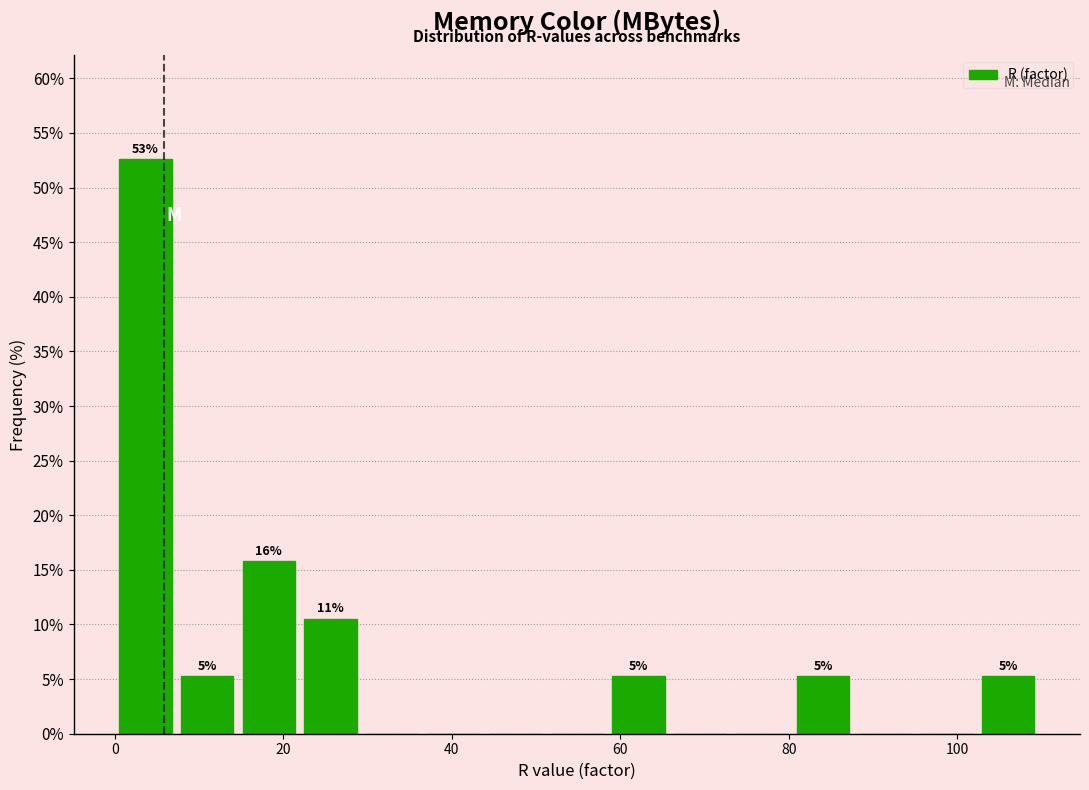

Around what value on the x-axis is the tallest bar? Give the approximate position of its centre, as read against the axis.

4